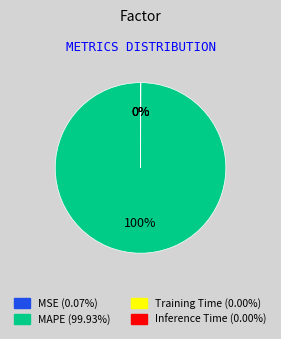

To the nearest percent, what is the average slice percentage?

25%